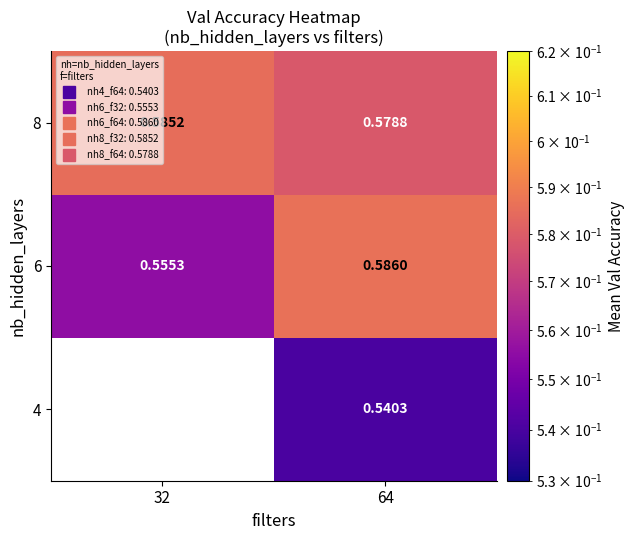

Which series has the largest total across all categories?

8